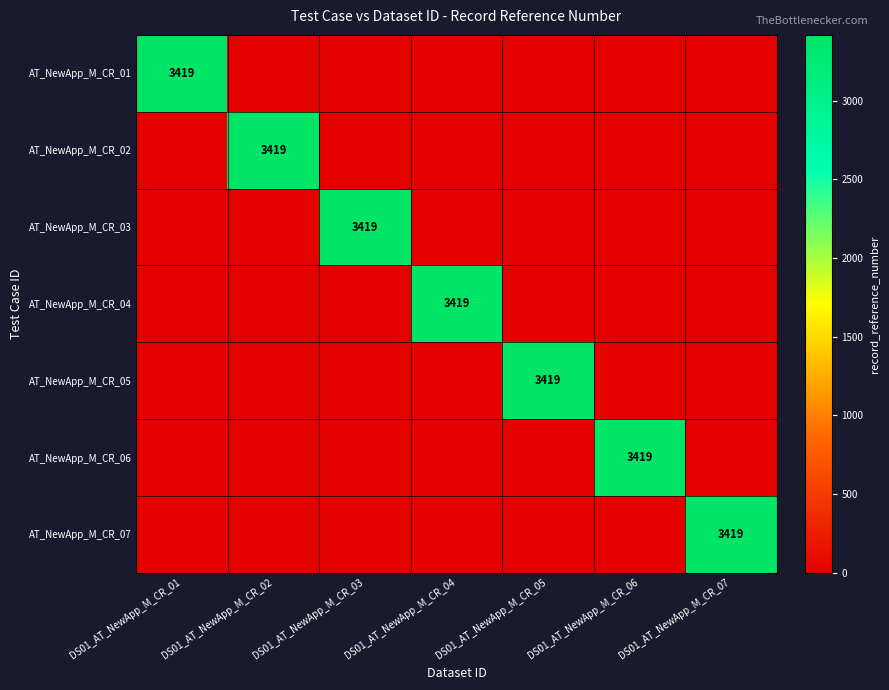

Is the value of AT_NewApp_M_CR_05 at DS01_AT_NewApp_M_CR_02 greater than the value of AT_NewApp_M_CR_07 at DS01_AT_NewApp_M_CR_06?

No